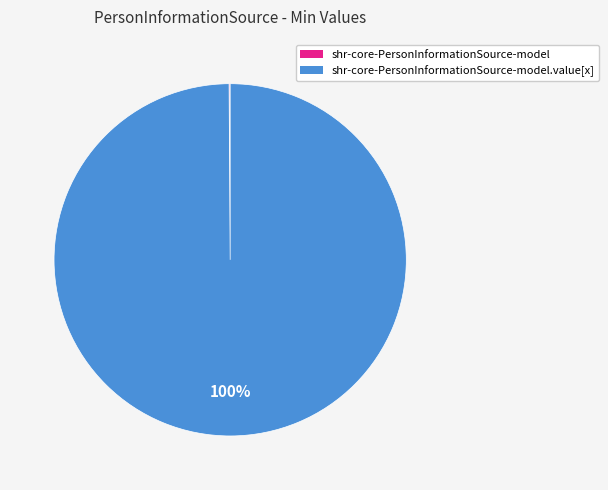

Is there a majority slice in this chart?

Yes